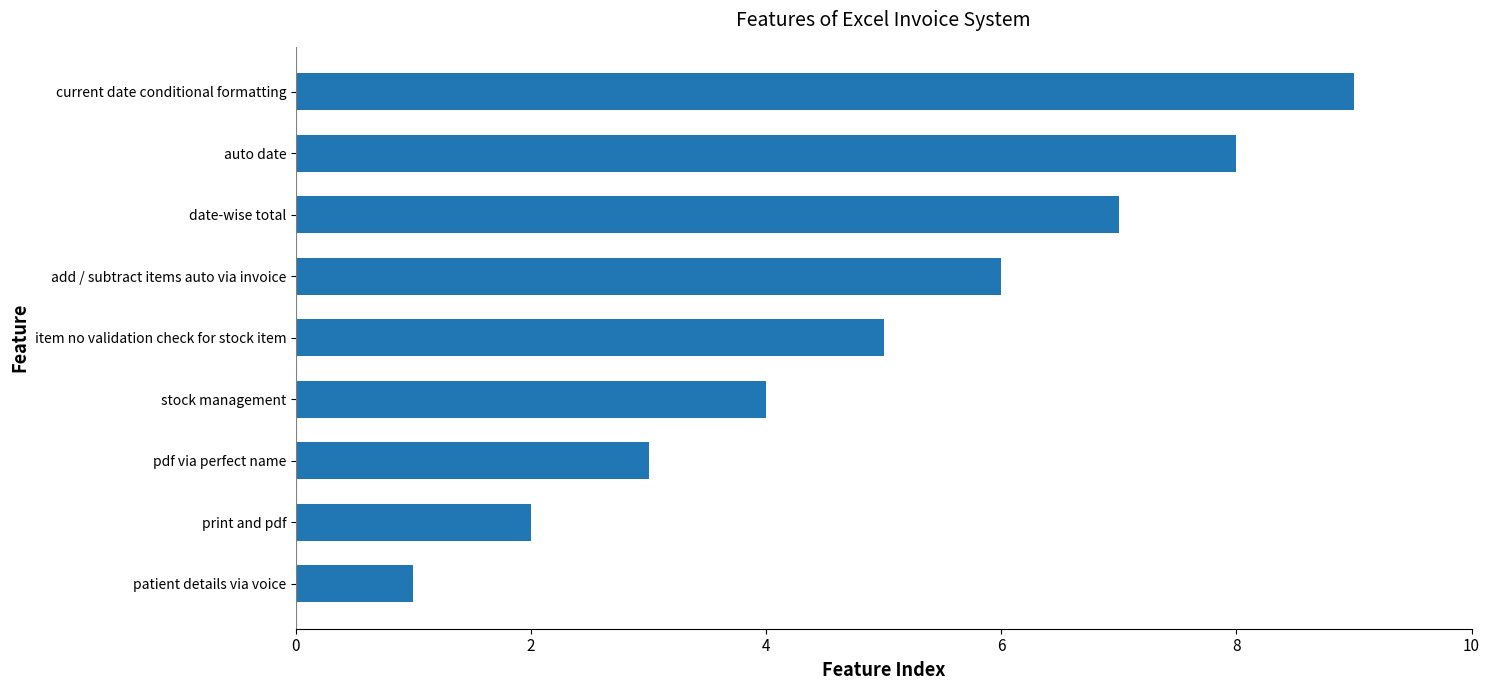

Rank the categories by value from highest to lowest.

current date conditional formatting, auto date, date-wise total, add / subtract items auto via invoice, item no validation check for stock item, stock management, pdf via perfect name, print and pdf, patient details via voice